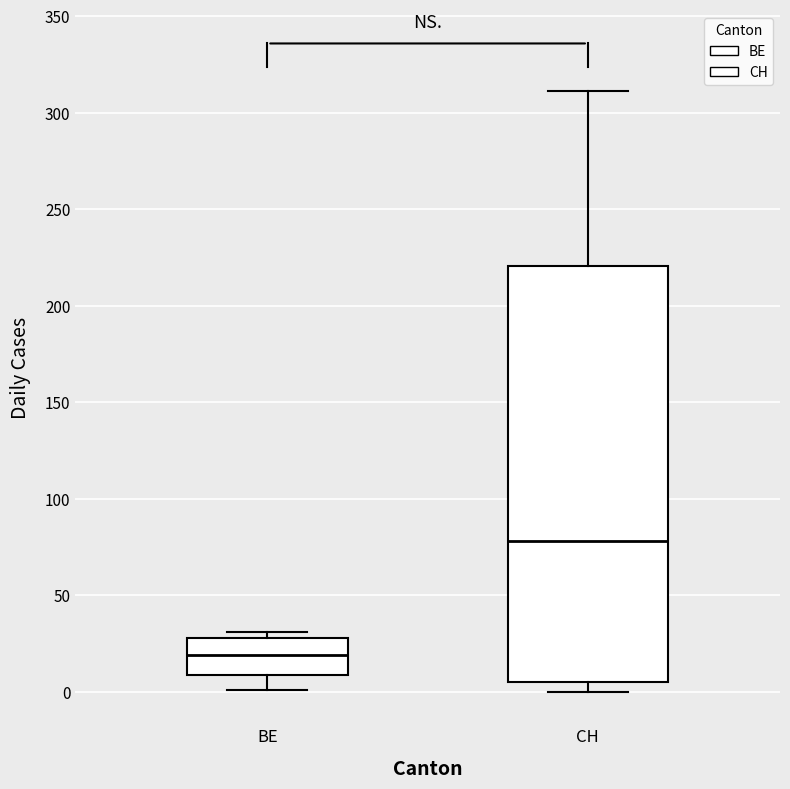

Reading left to right, read every box against the y-axis: the position of its median line, the range the box covers, and the ends of its whiskers. The values are not printed on the chart, so give them approximately, as read against the axis.

BE: median 20, box 10 to 30, whiskers 0 to 30 (just above the box's upper edge)
CH: median 80, box 5 to 220, whiskers 0 to 310